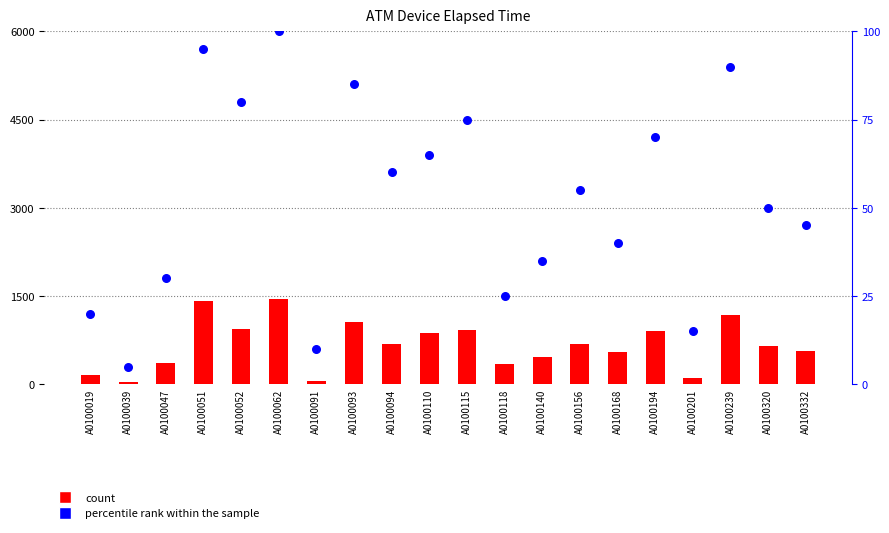

Which series contains the lowest Y value?

percentile rank within the sample